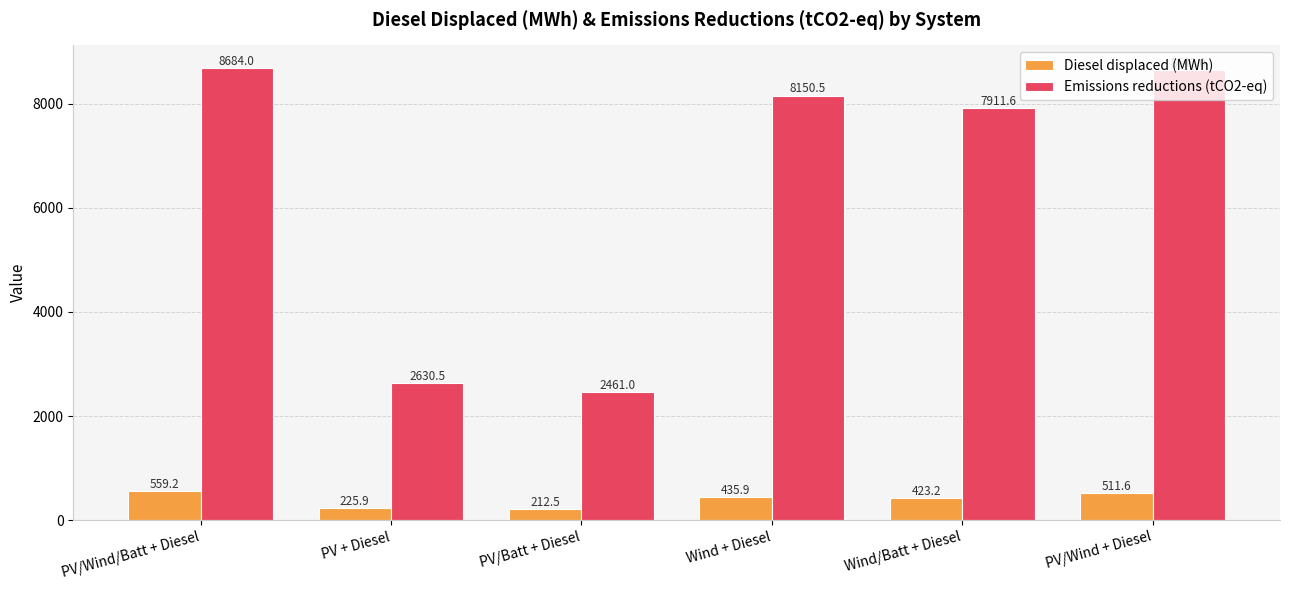

What is the difference between the highest and lowest values at Wind + Diesel?

7714.6